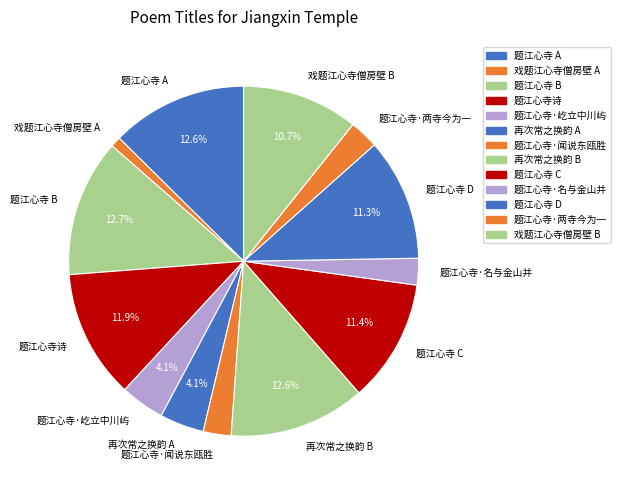

How many segments does this pie chart have?

13